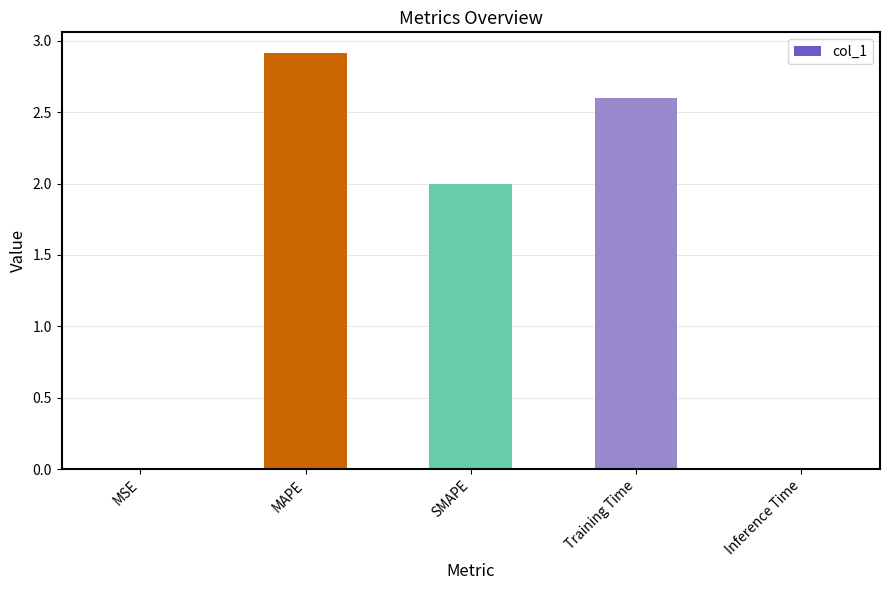

Does the chart contain stacked bars?

No